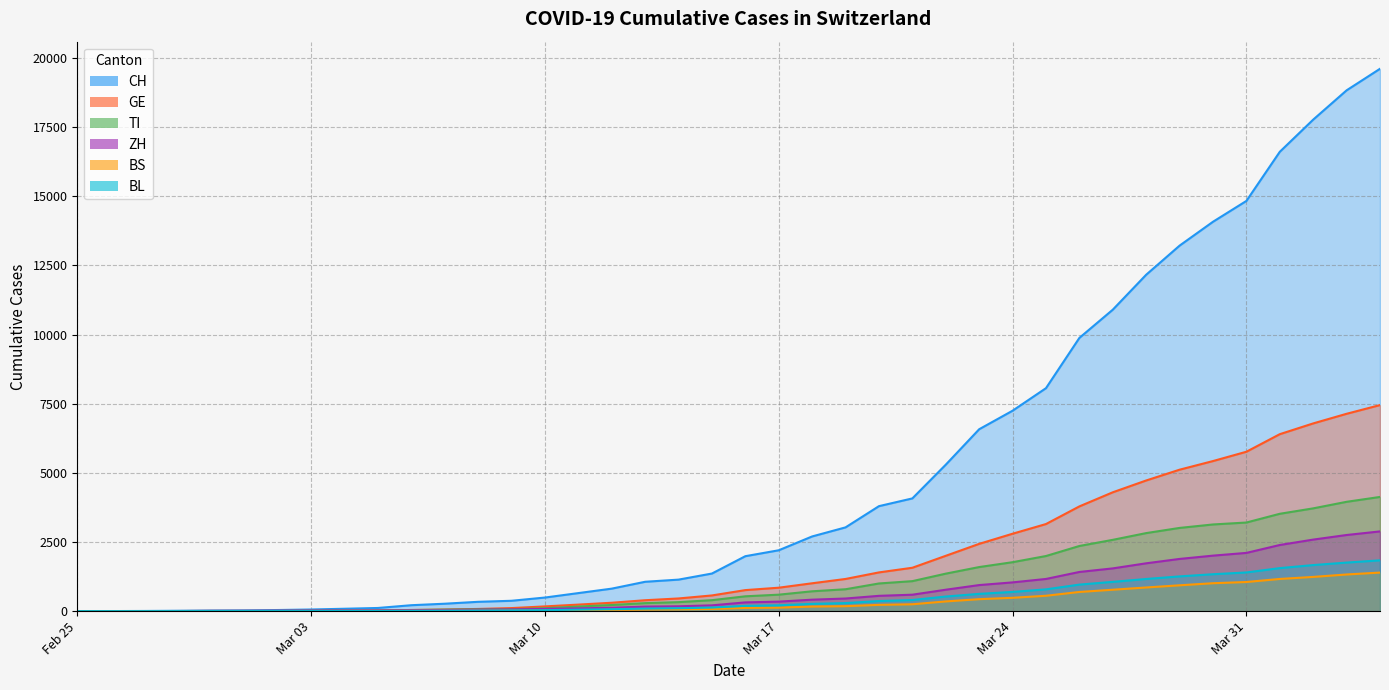

Between 2020-03-22 and 2020-03-29, which is larger?

2020-03-29